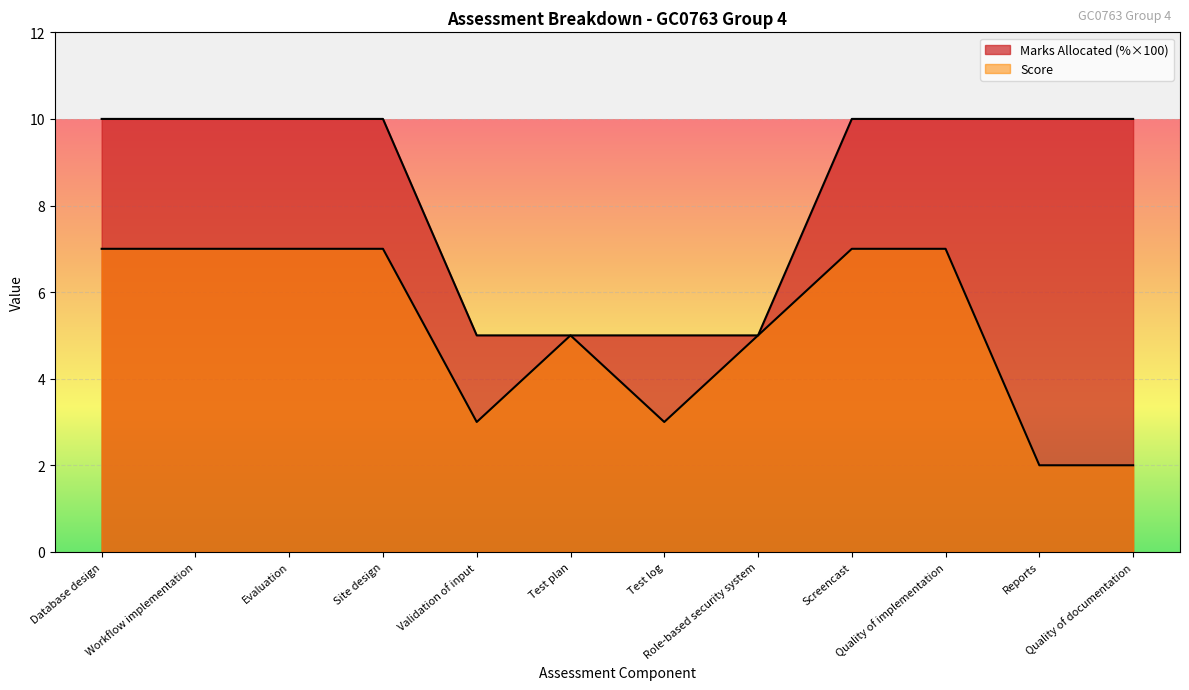

How many series are shown in this chart?

2